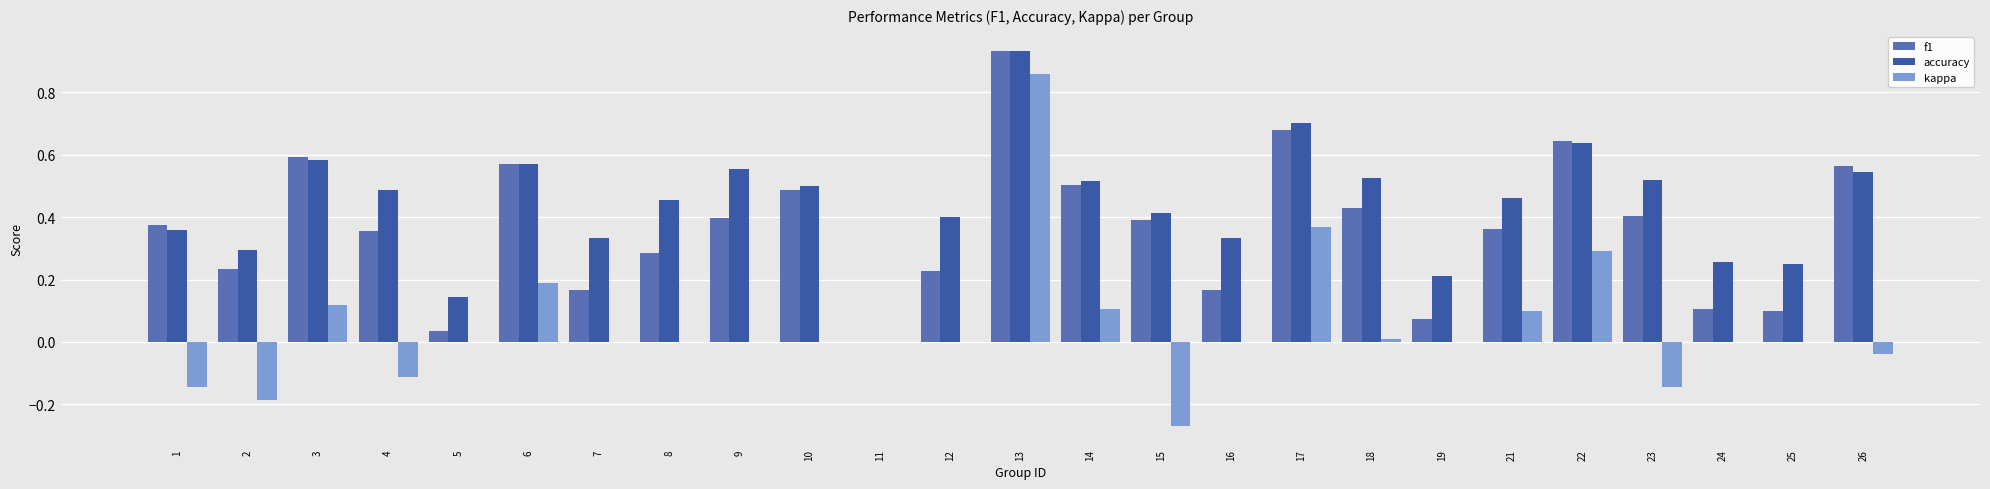

Which category has the highest value in the f1 series?

13